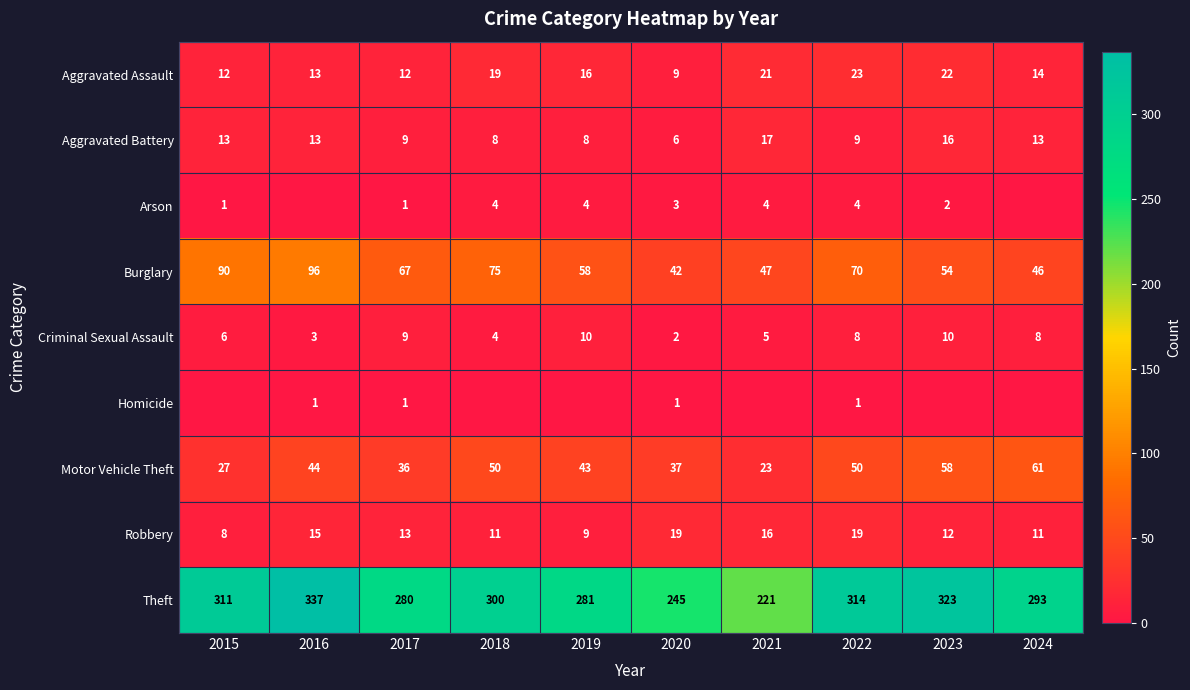

Is the value of Aggravated Battery at 2017 greater than the value of Robbery at 2015?

Yes